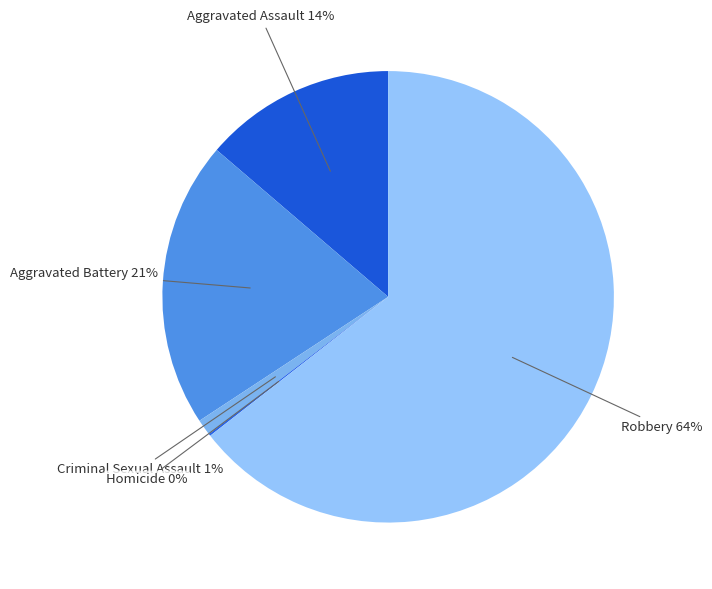

True or false: Aggravated Battery accounts for 13% of the total.

False